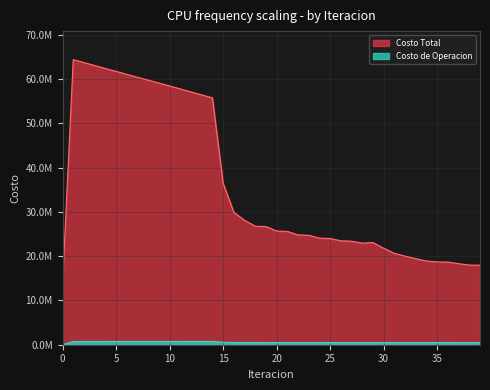

In Costo de Operacion, how many points are lower than both neighbors (excluding endpoints)?

6